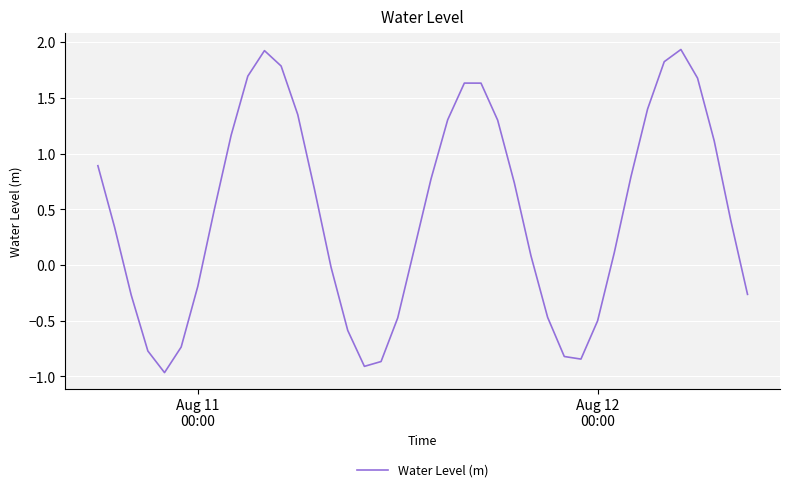

True or false: the data has more than 2 interior local peaks.

True